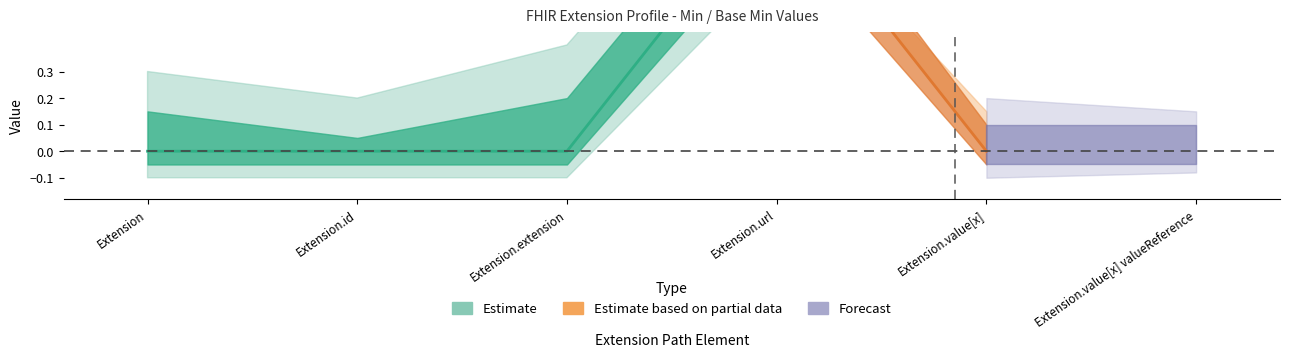

True or false: Min has a value of 0 at Extension.value[x] valueReference.

True